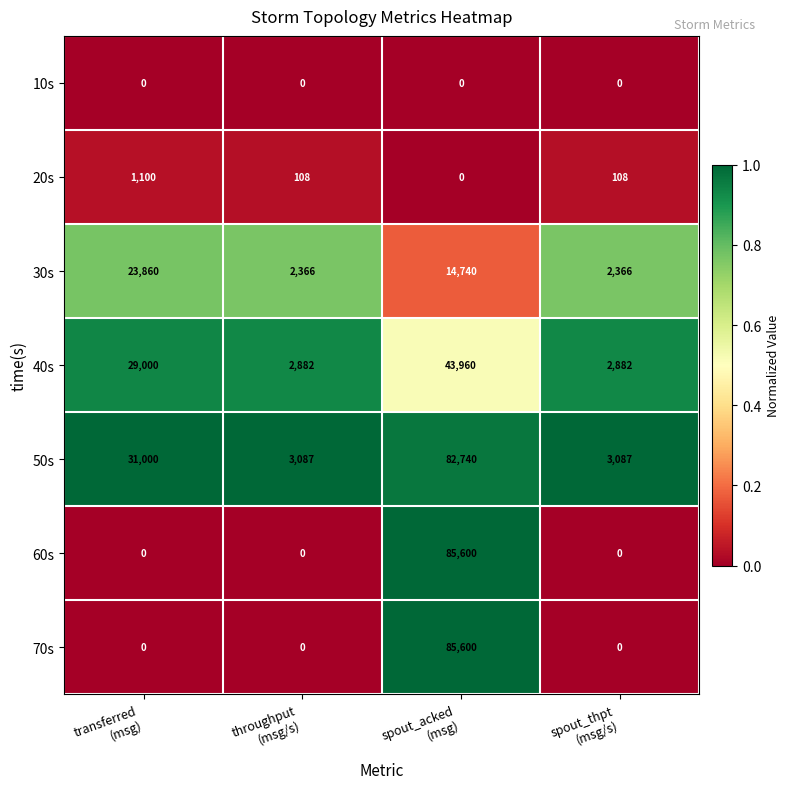

How many categories are shown in the chart?

4